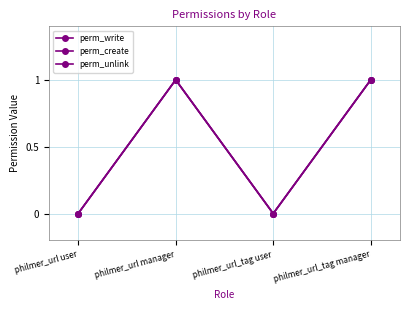

At how many categories does at least one series exceed 0?

2